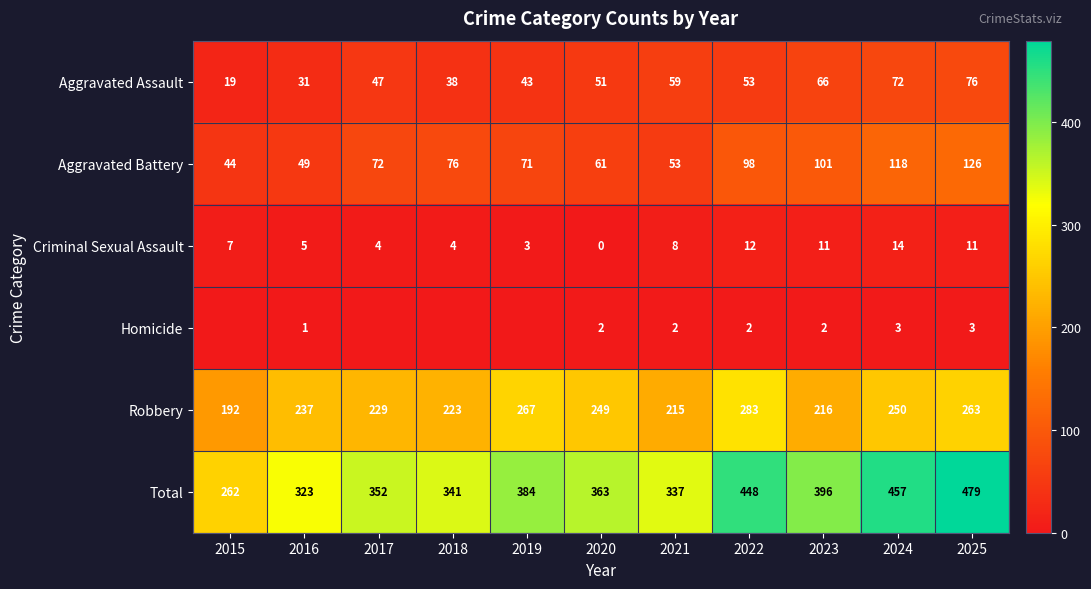

What is the spread (max minus min) of values at 2025?

476